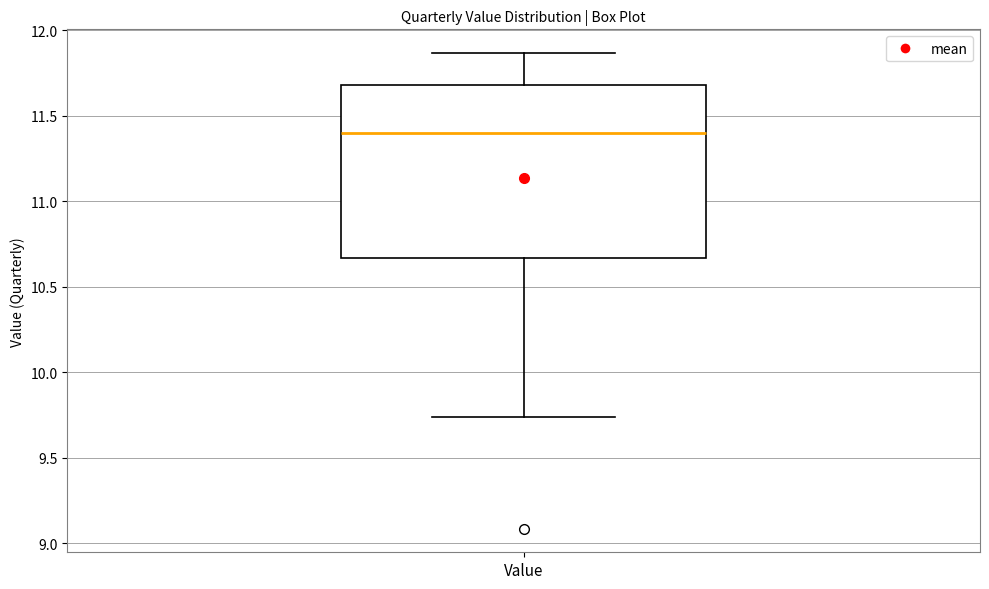

Where is the lower edge of the box for Value on the y-axis? The values are not printed on the chart, so give them approximately, as read against the axis.

10.65